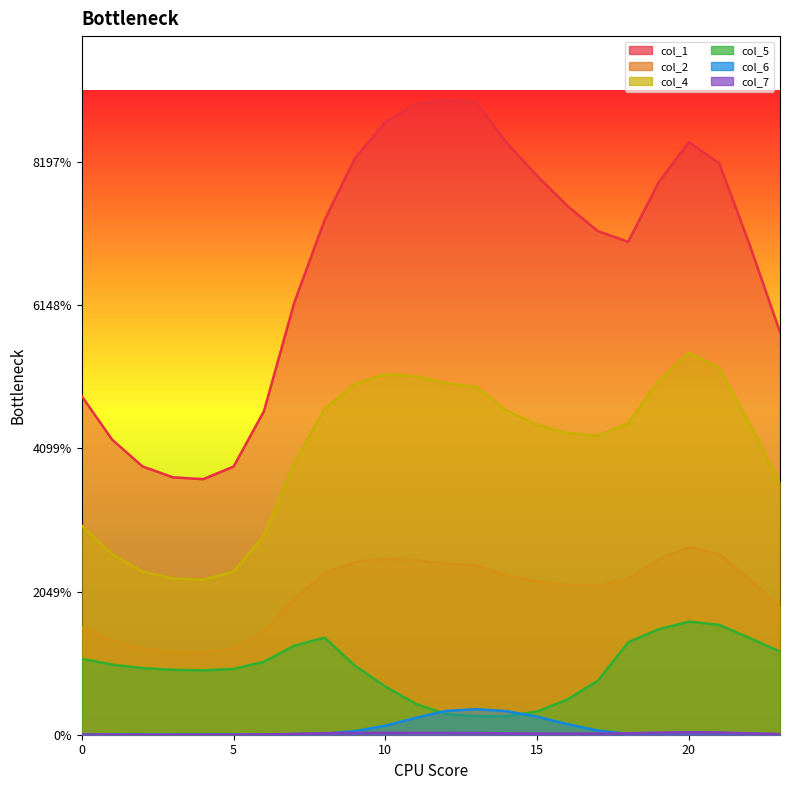

What is the spread (max minus min) of values at 14?

4.1